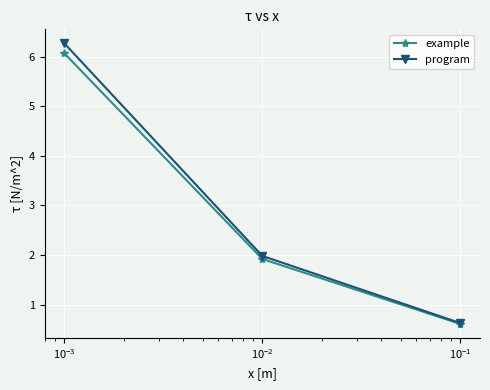

Reading left to right, what are all the values shown in this chart?

example: 6.1	1.9	0.6
program: 6.3	2.0	0.6